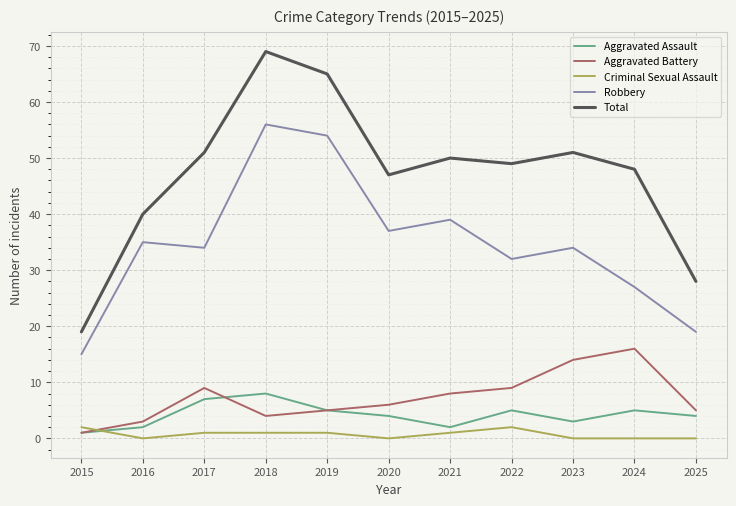

The Robbery series shows 37 at 2020. True or false?

True